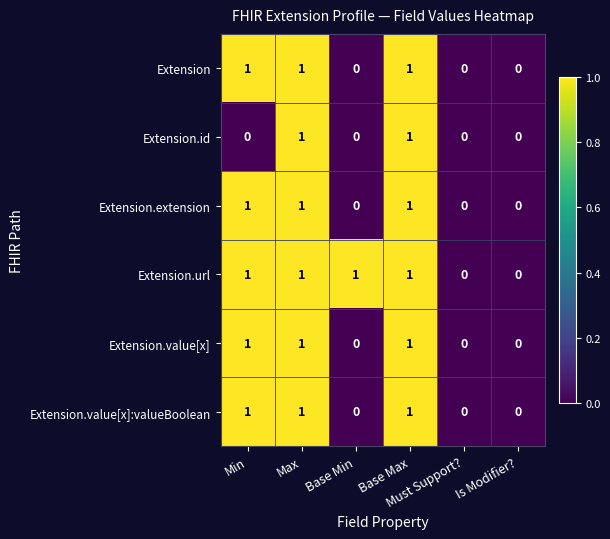

Count the number of categories in the chart.

6